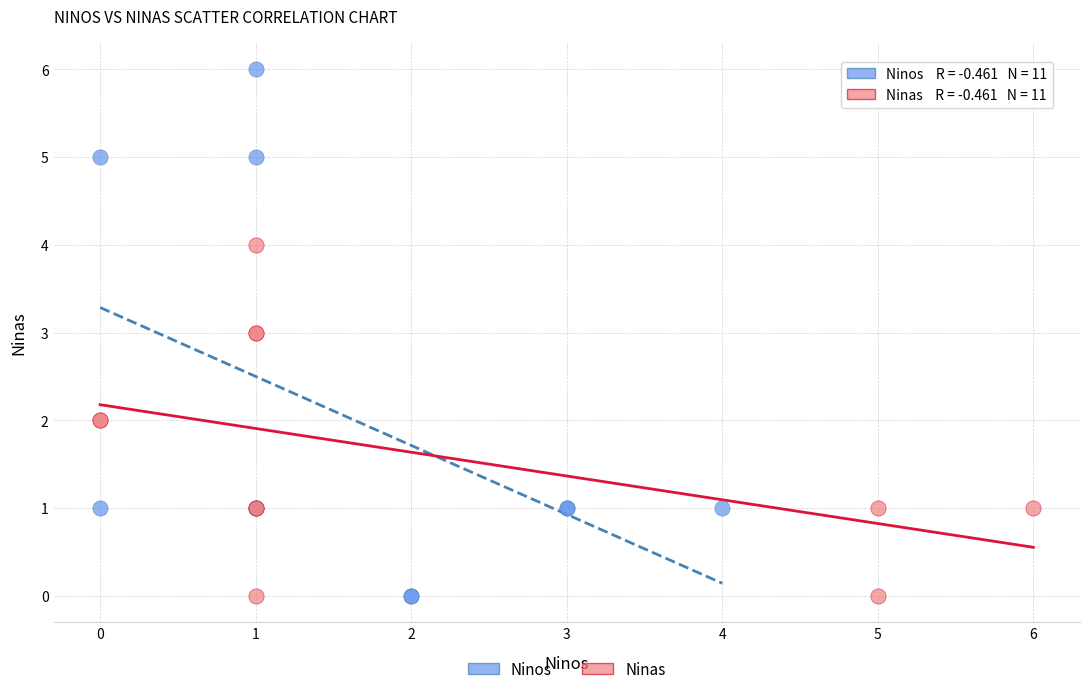

Which series has the largest Y range (max minus min)?

Ninos